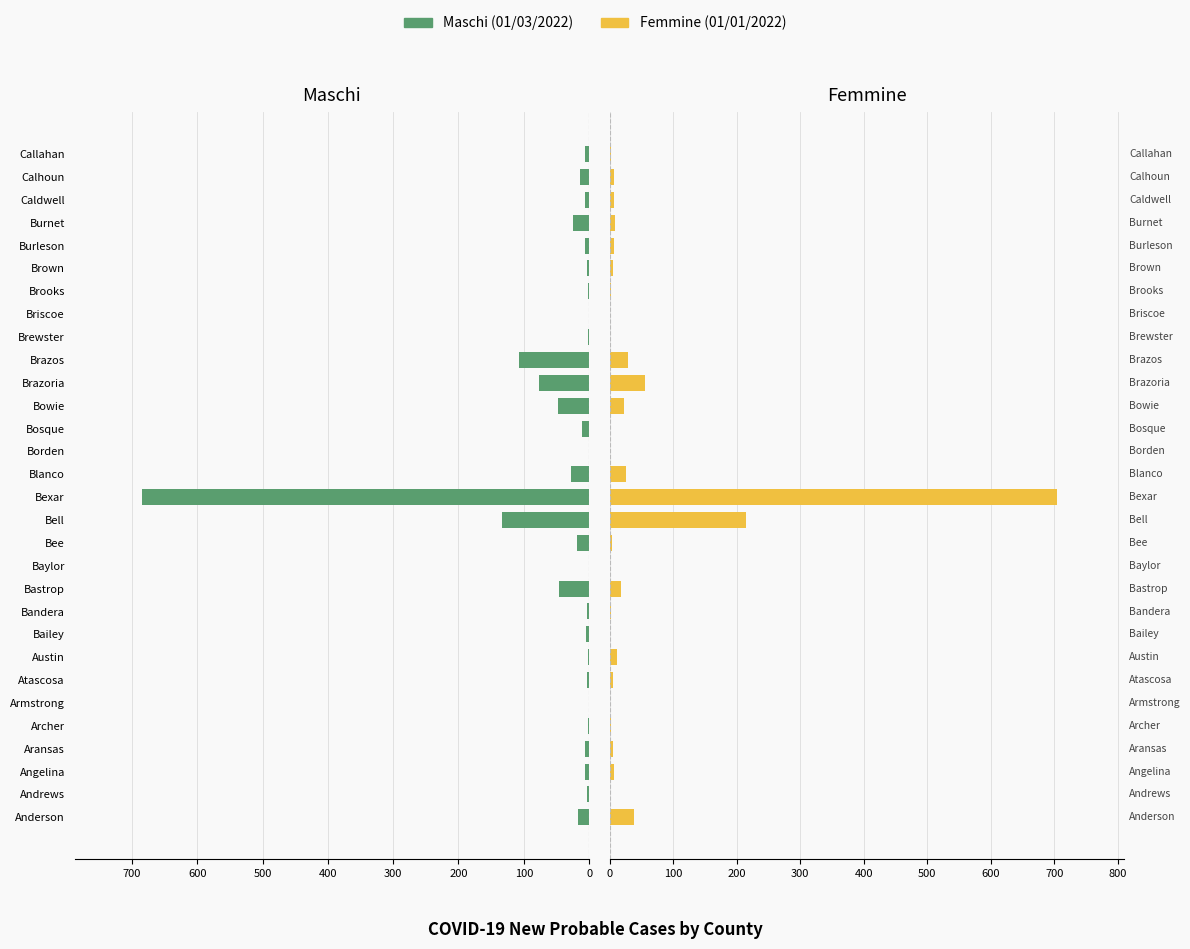

Which has a higher value, Andrews or Austin?

Andrews